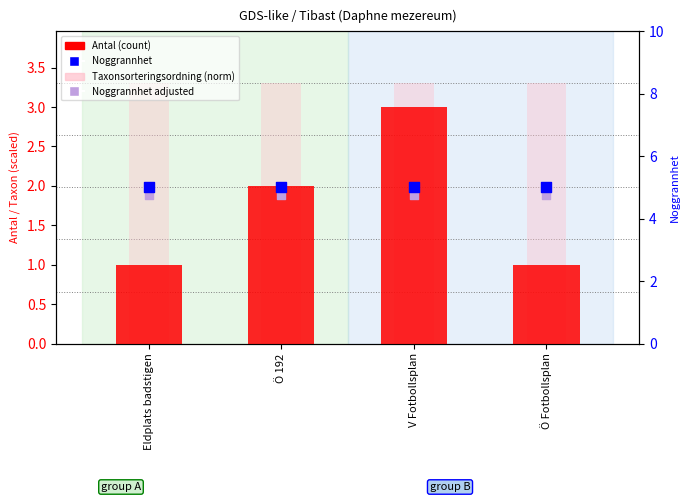

Which series has the widest spread of Y values?

Antal (count)